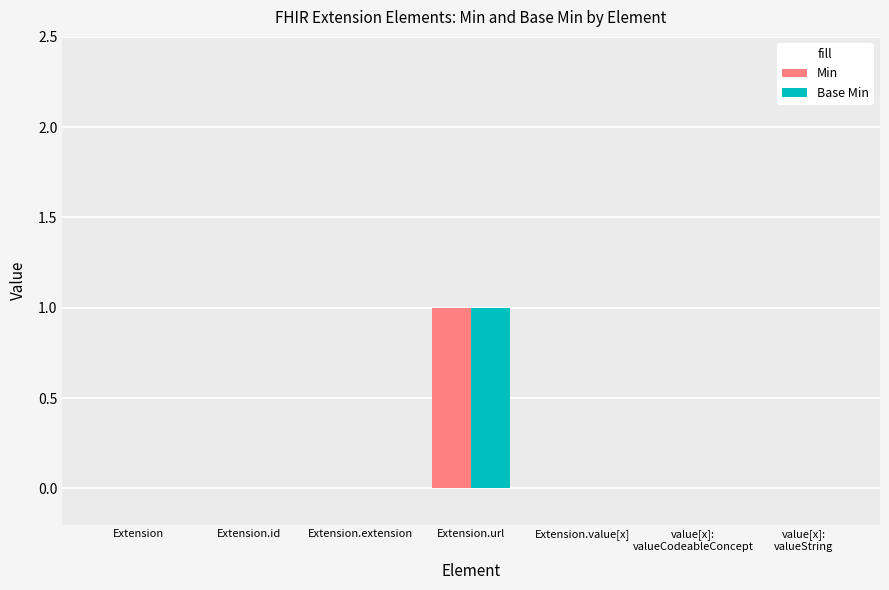

How many distinct data groups are displayed?

2